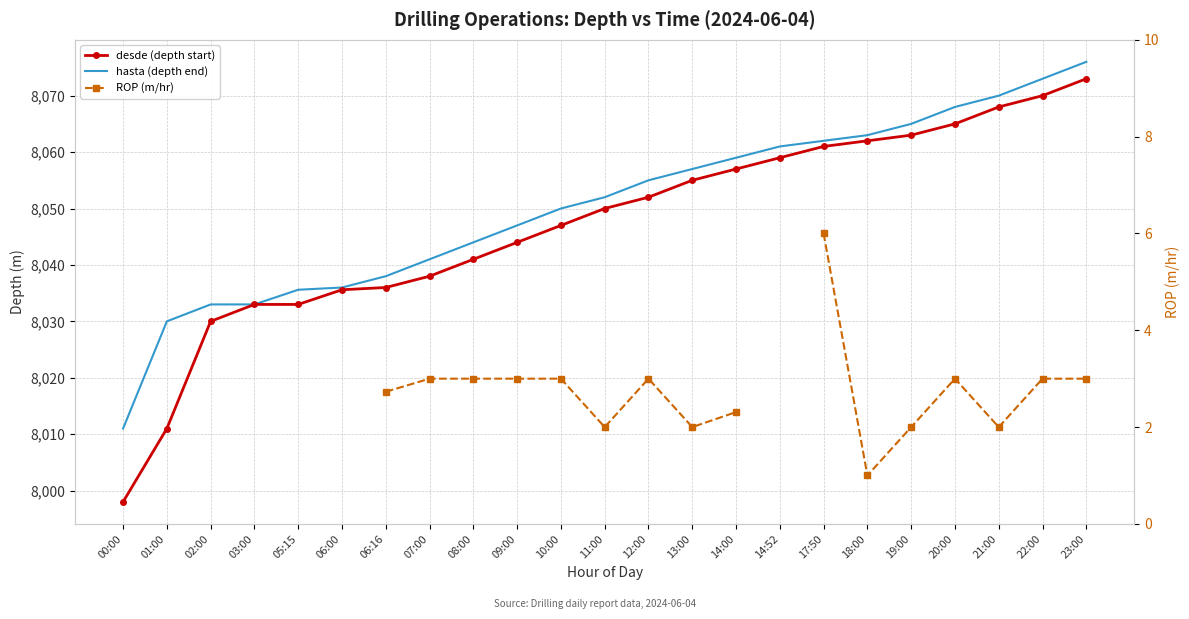

What is the difference between the second highest and minimum values in the hasta (depth end) series?

62.0